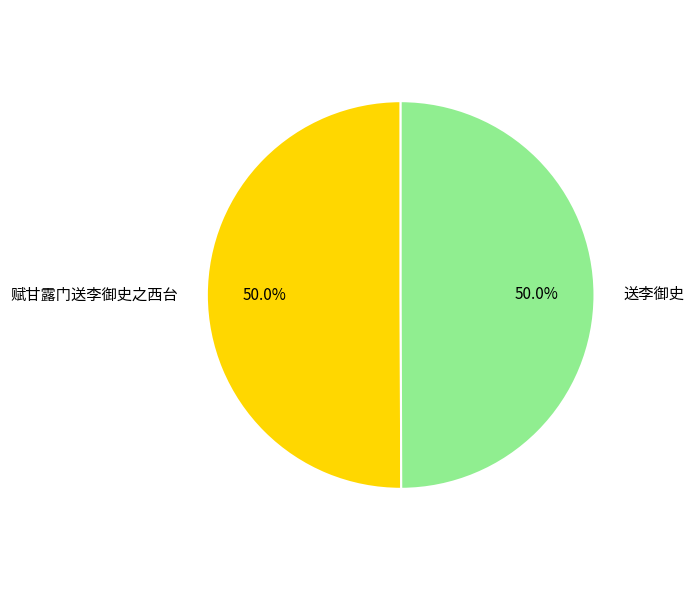

How many slices are in this pie chart?

2